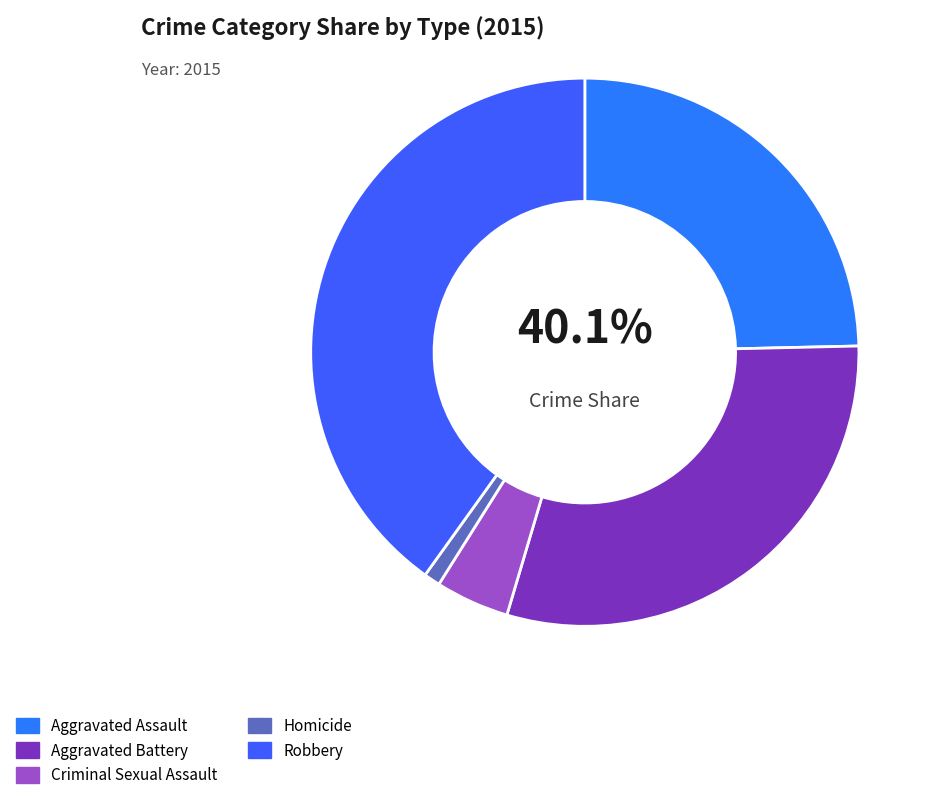

Combined, what portion of the pie is Criminal Sexual Assault and Aggravated Assault?

29.0%